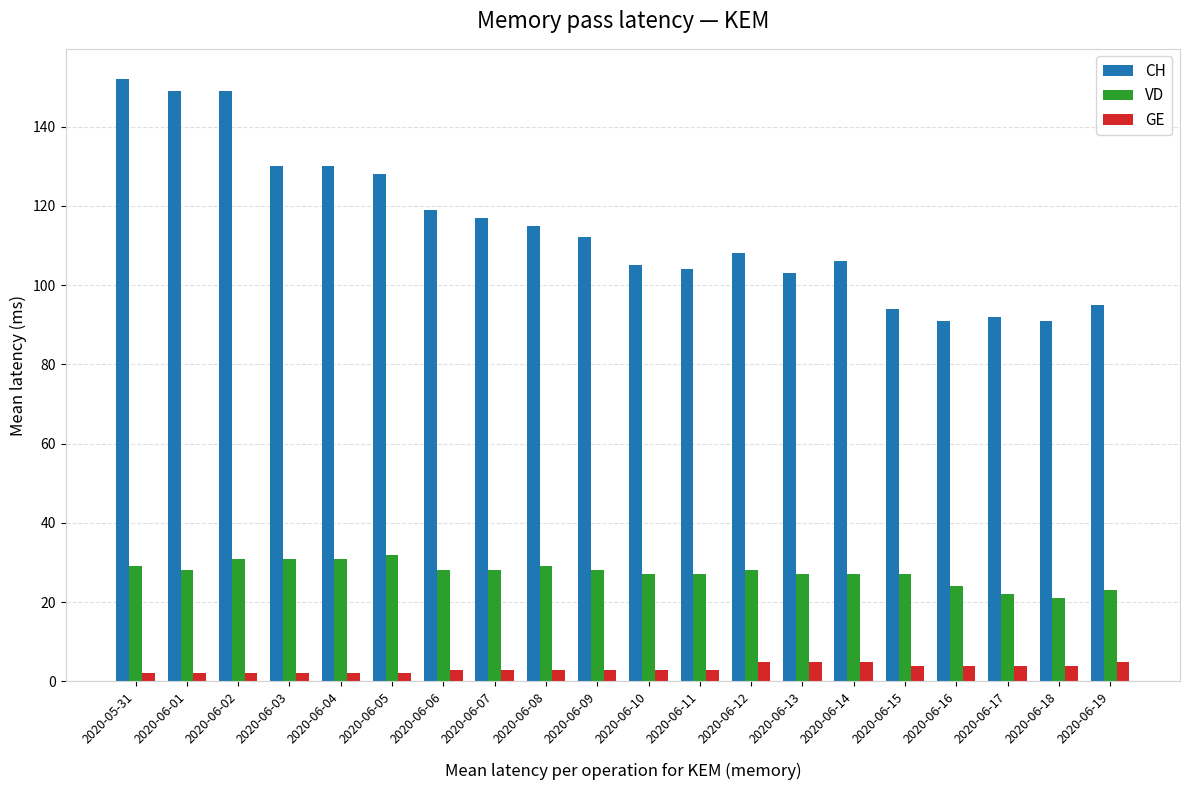

What is the label of the 13th bar from the left?

2020-06-12